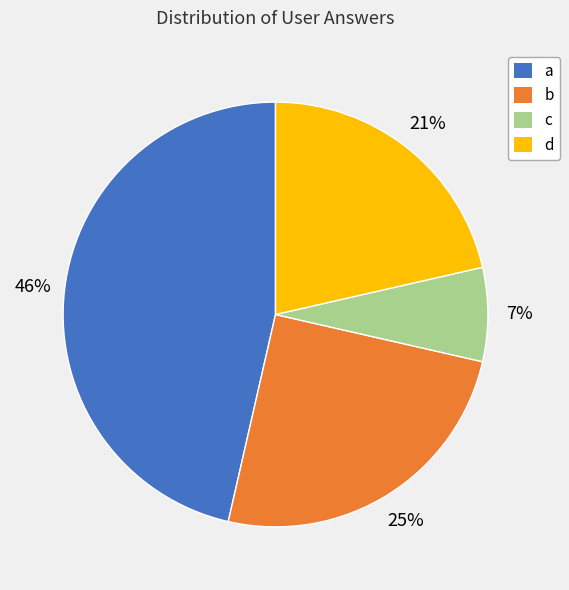

To the nearest percent, what portion does b represent?

25%